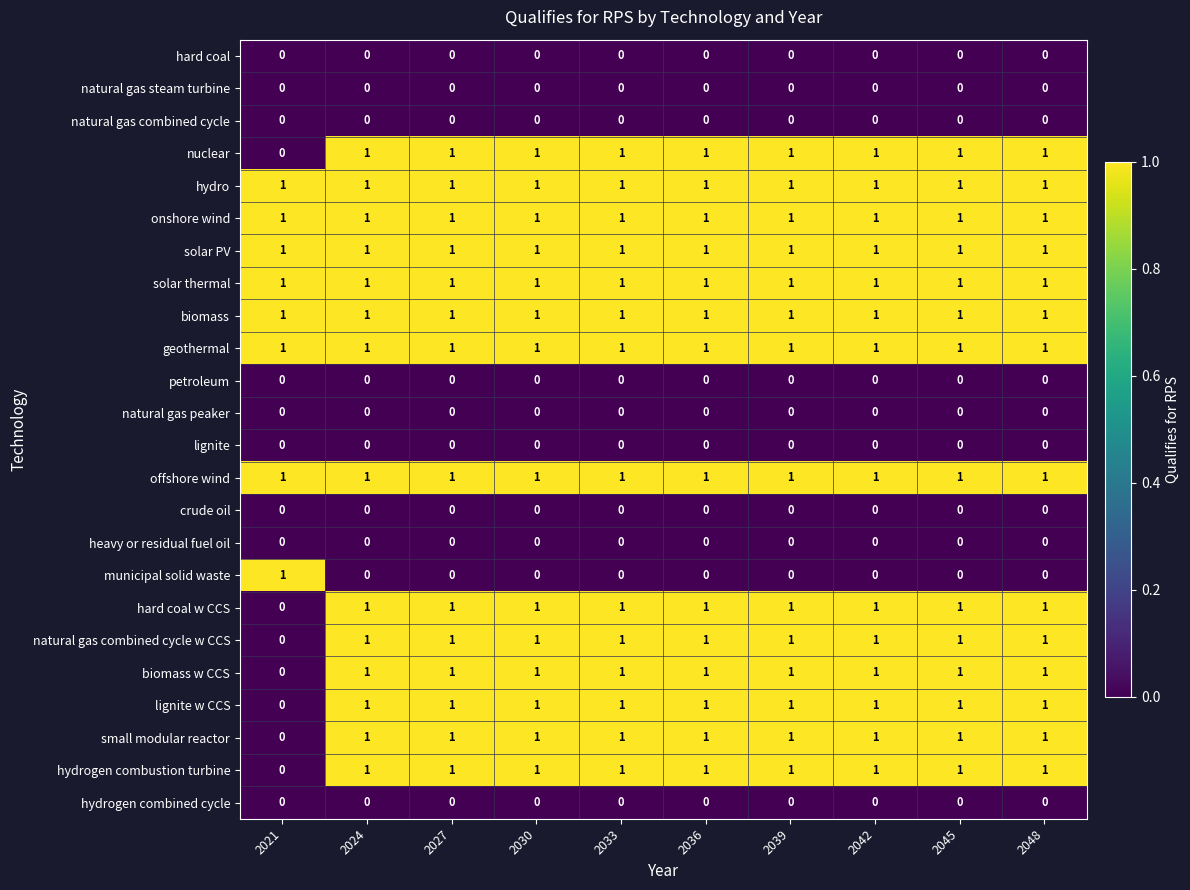

The offshore wind series shows 1 at 2024. True or false?

True